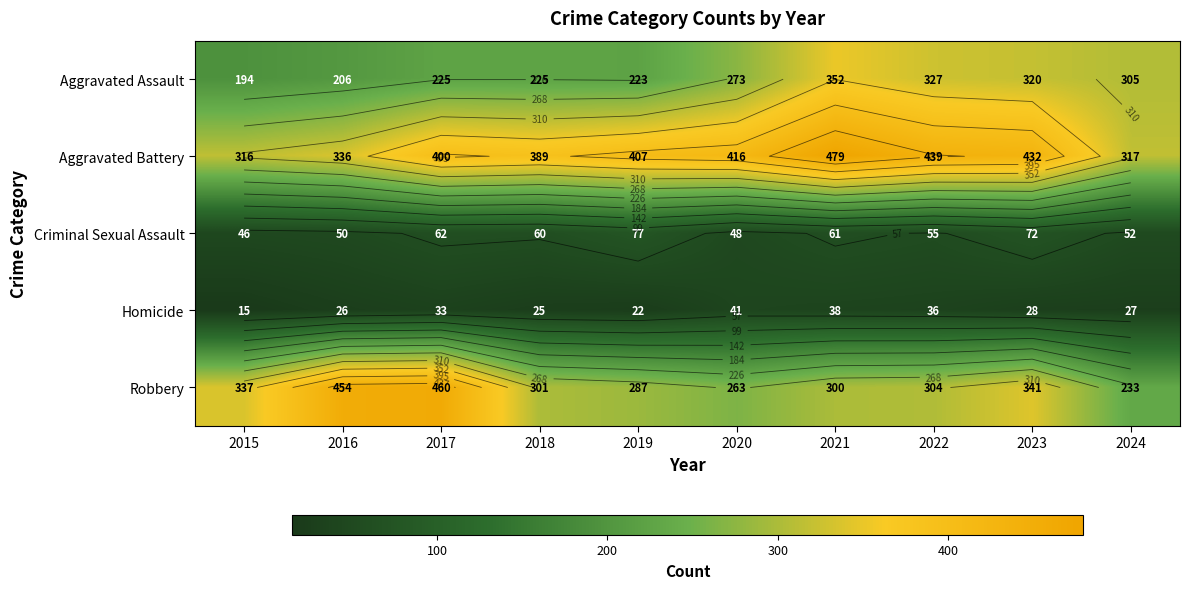

Which label corresponds to the smallest value in the chart?

2015